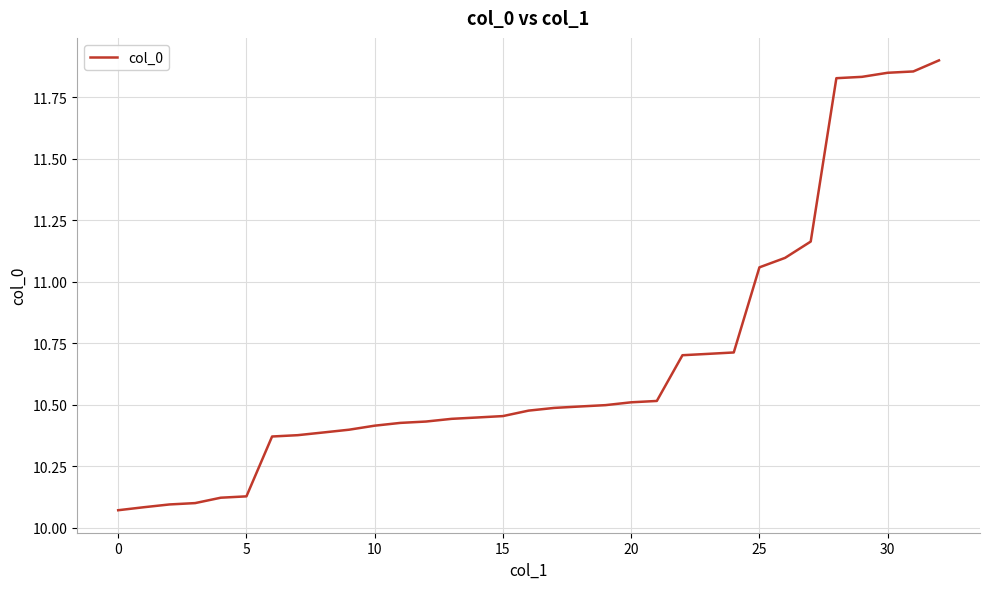

What is the difference between the maximum and minimum values?

1.8